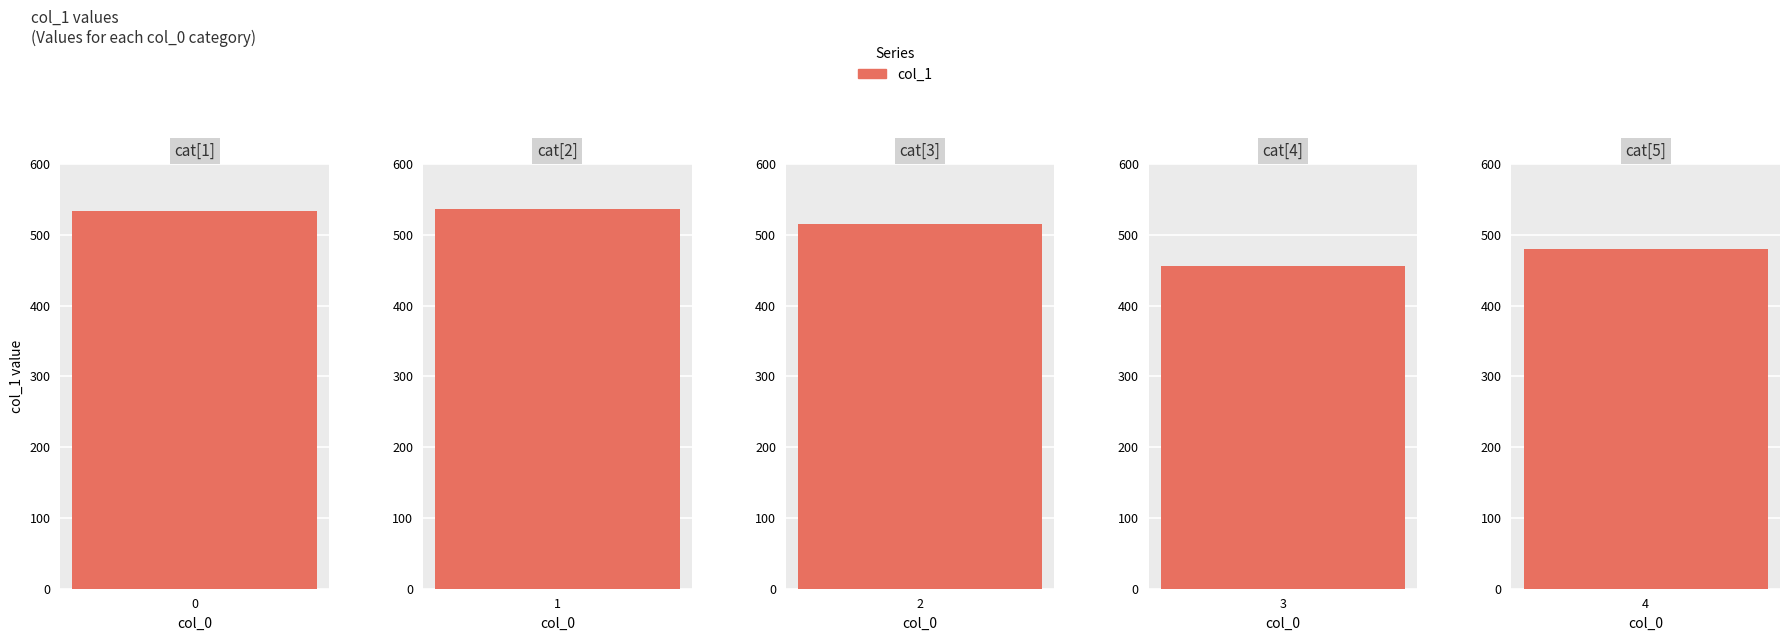

At which category does the chart reach its minimum across all series?

3